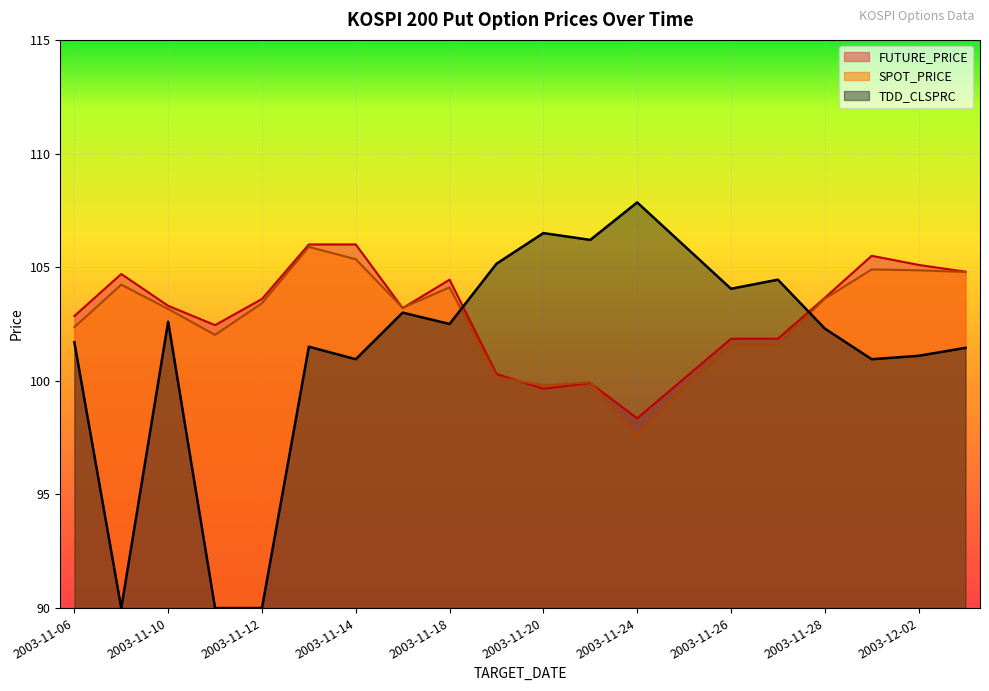

What is the maximum value for SPOT_PRICE?

105.9